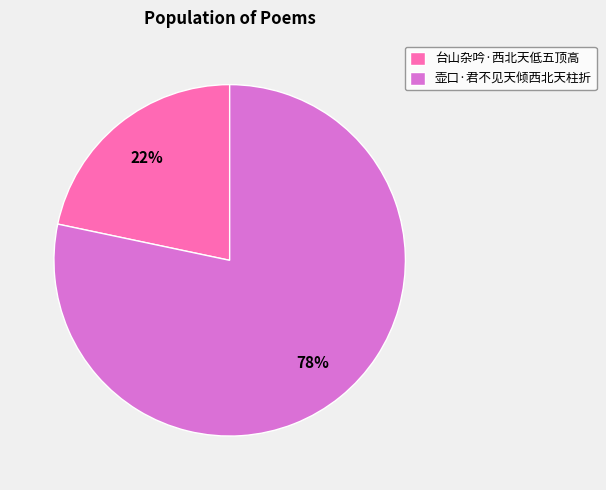

Combined, do 壶口·君不见天倾西北天柱折 and 台山杂吟·西北天低五顶高 account for over 50%?

Yes